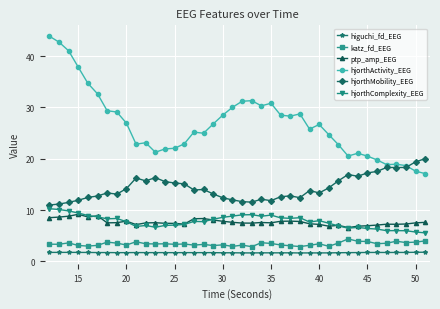

What is the value of the hjorthActivity_EEG point at the 39th from the left?

17.6